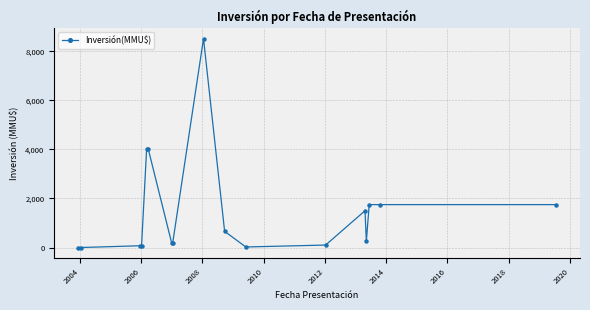

True or false: there are more than 1 points higher than both neighbors.

True